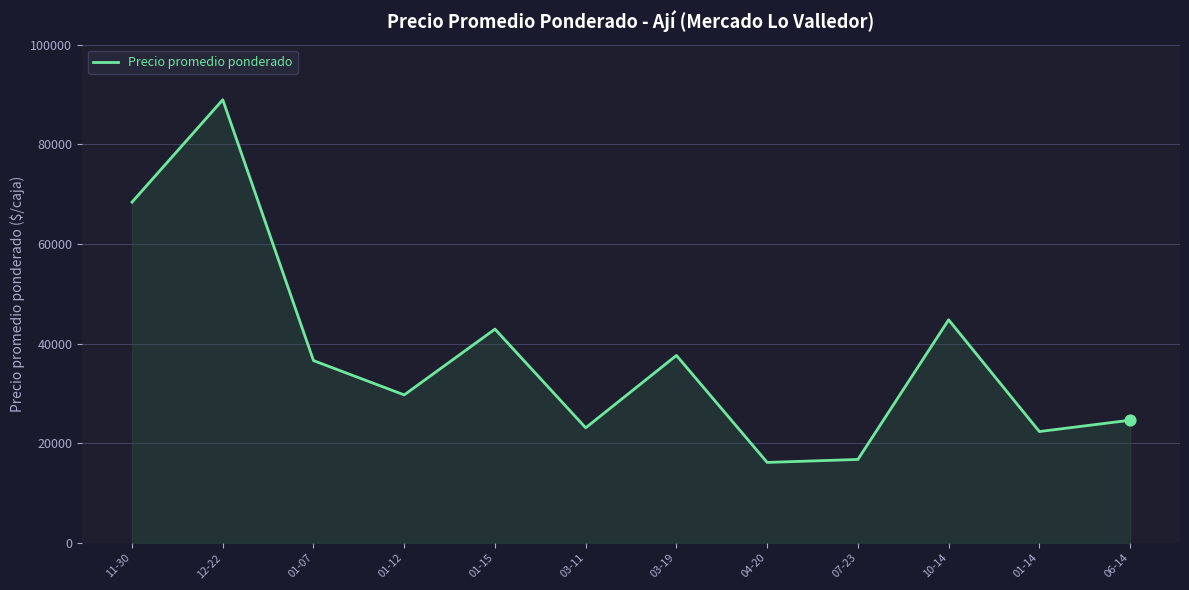

Between 01-14 and 03-19, which is larger?

03-19